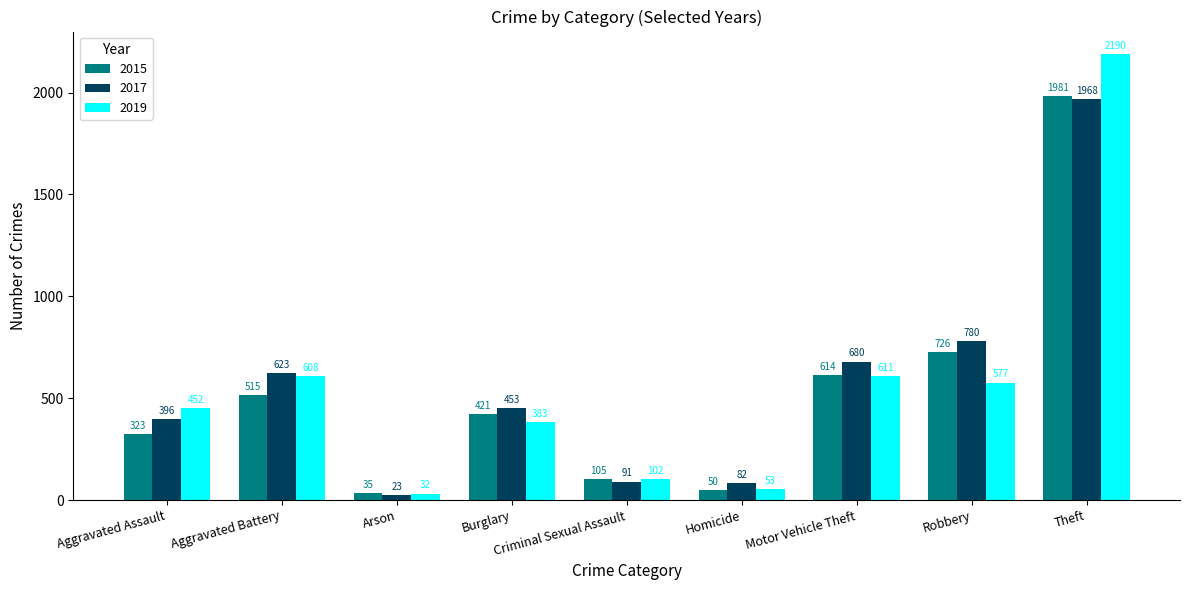

What is the approximate value of 2015 at Homicide?

50